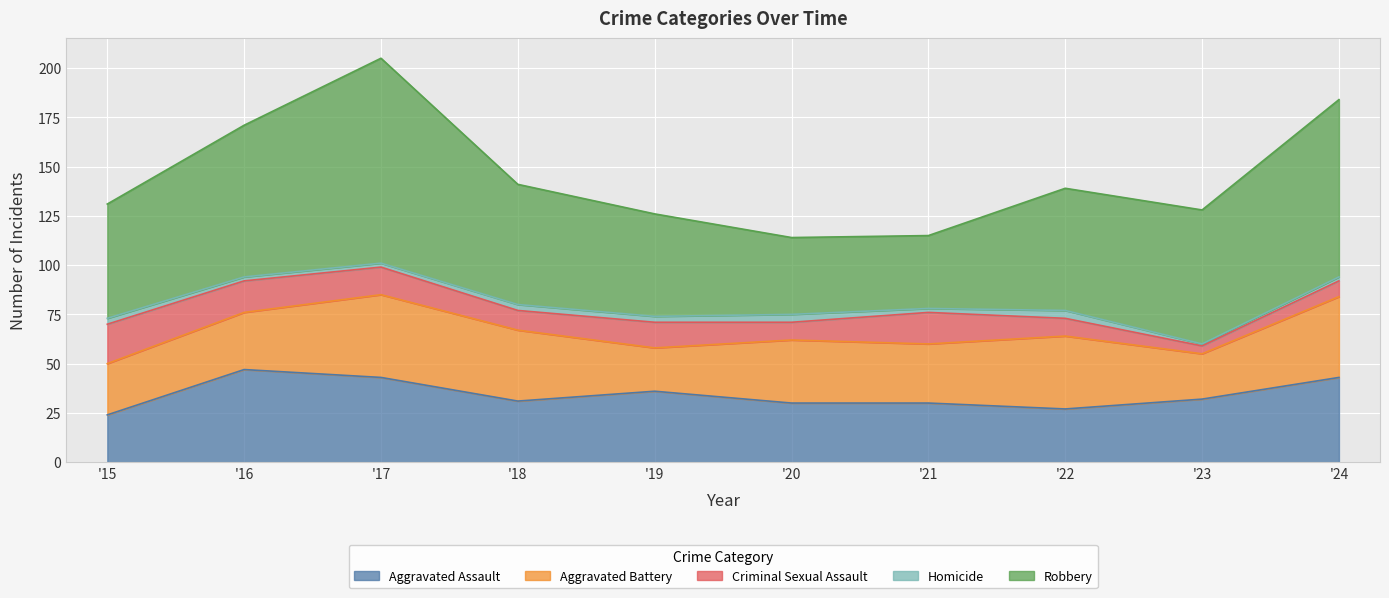

At which category is the sum across all series the highest?

'17